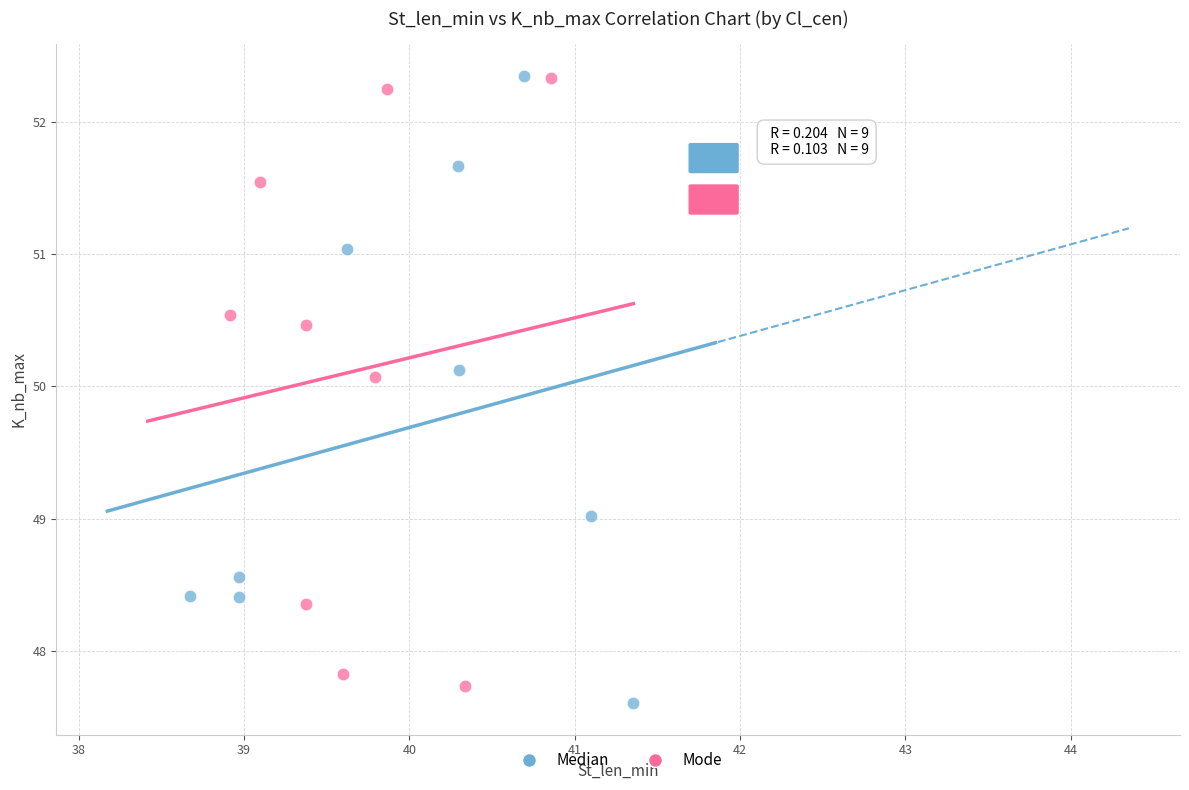

What are all the series names shown in the legend?

Median, Mode